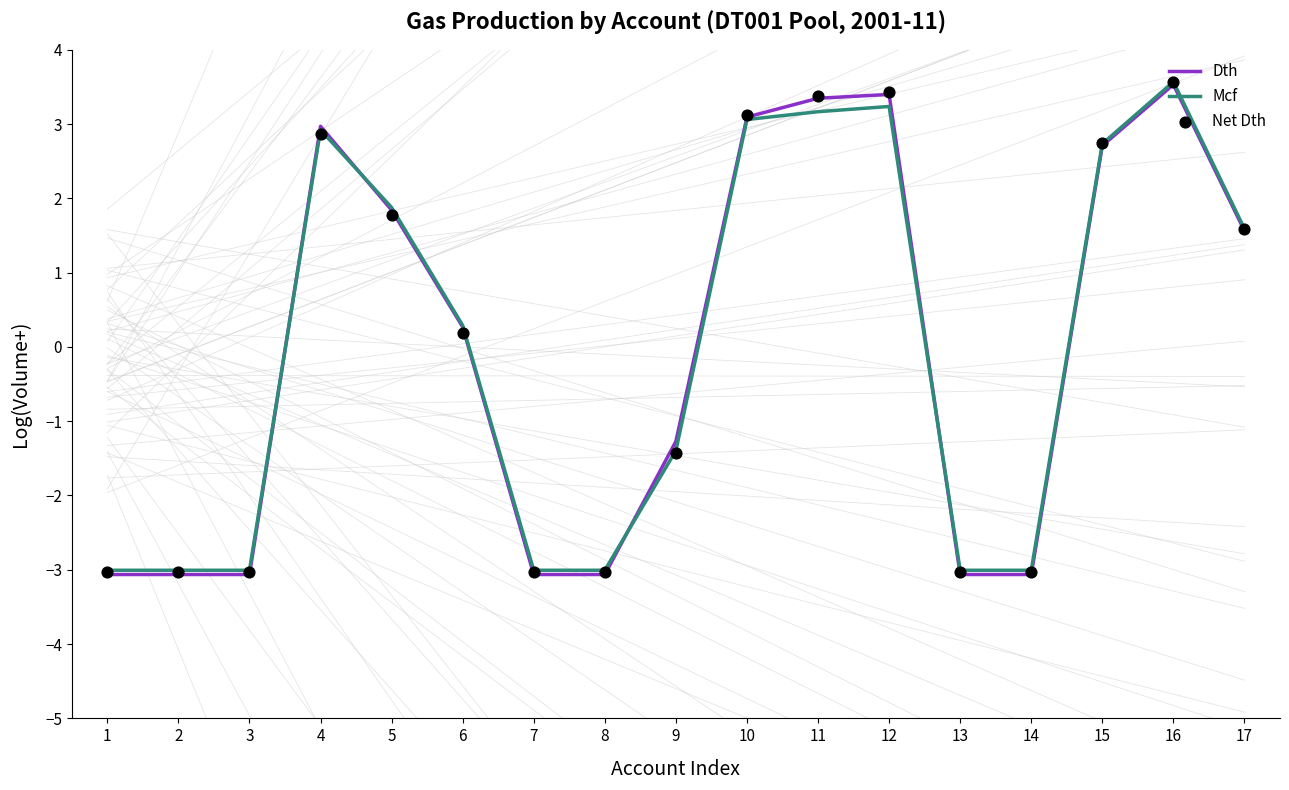

At how many categories does at least one series exceed -1?

9